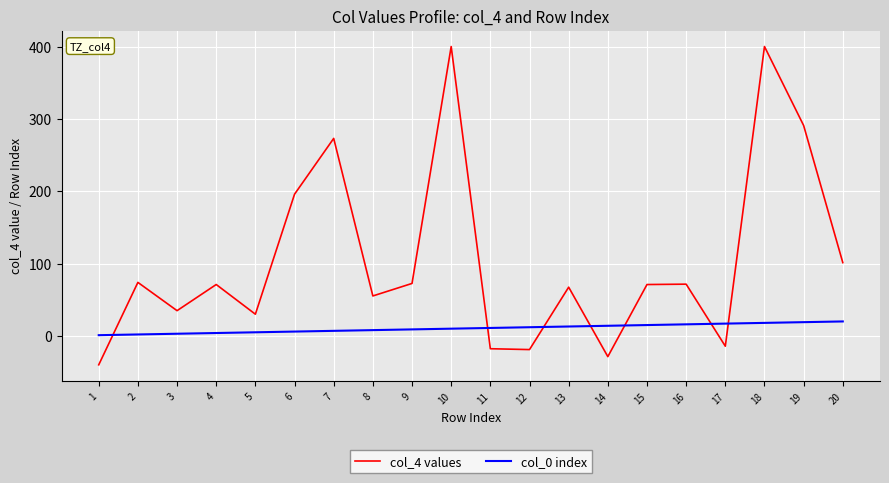

Between 4 and 12, which series saw the biggest shift?

col_4 values